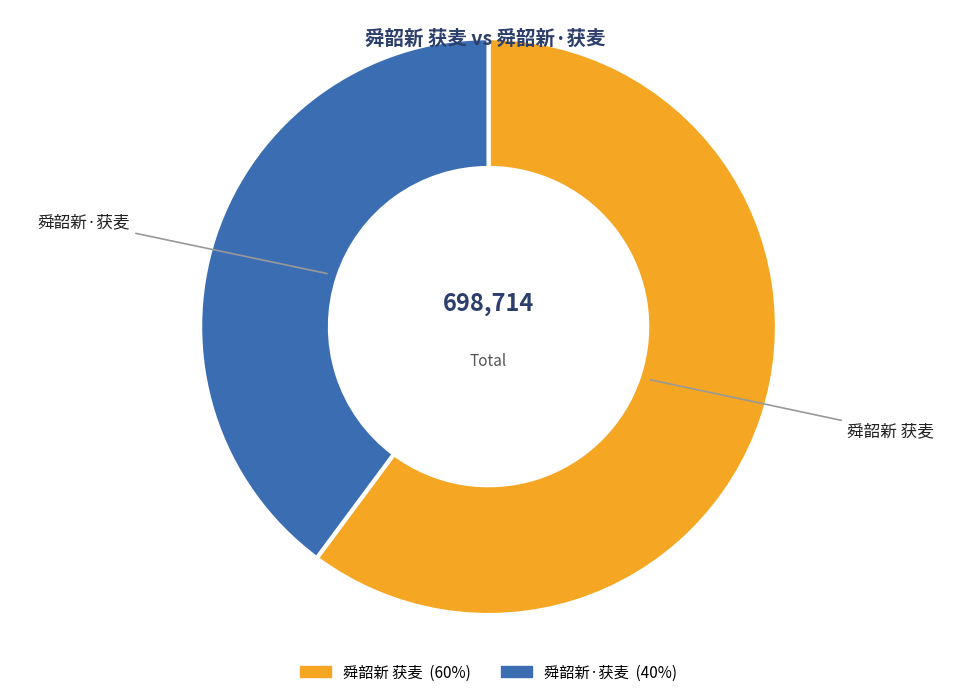

What percentage is the 舜韶新·获麦 slice, to the nearest percent?

40%